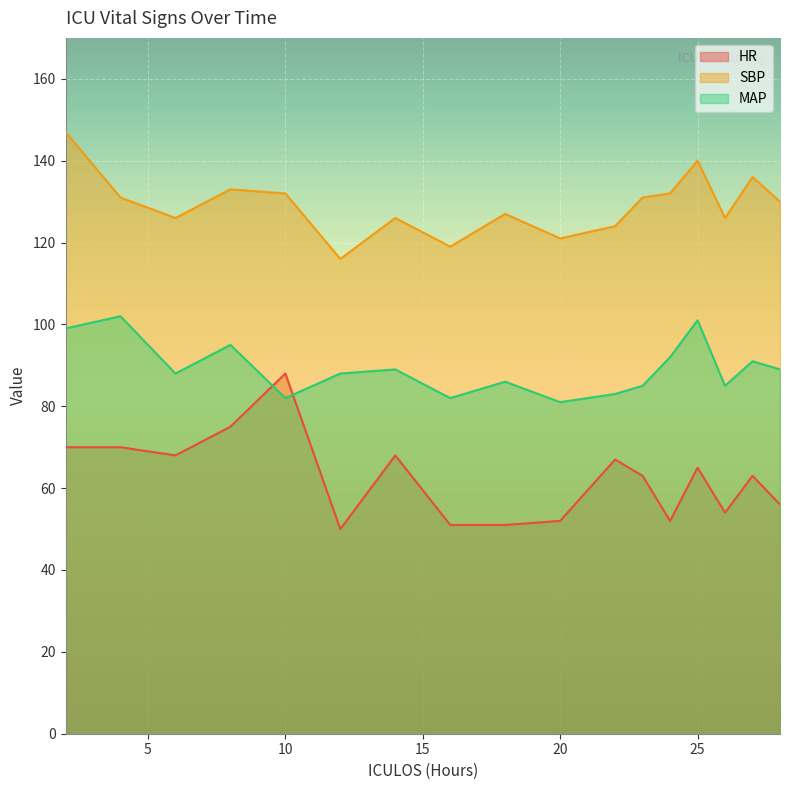

How many interior local valleys does the SBP series have?

5